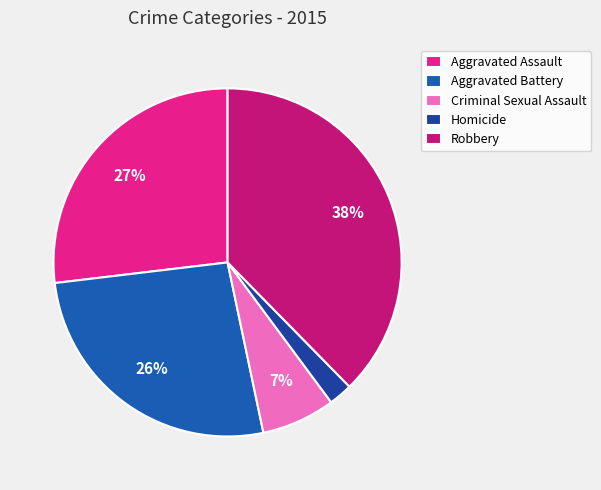

What percentage do Aggravated Battery and Aggravated Assault together represent?

53.3%